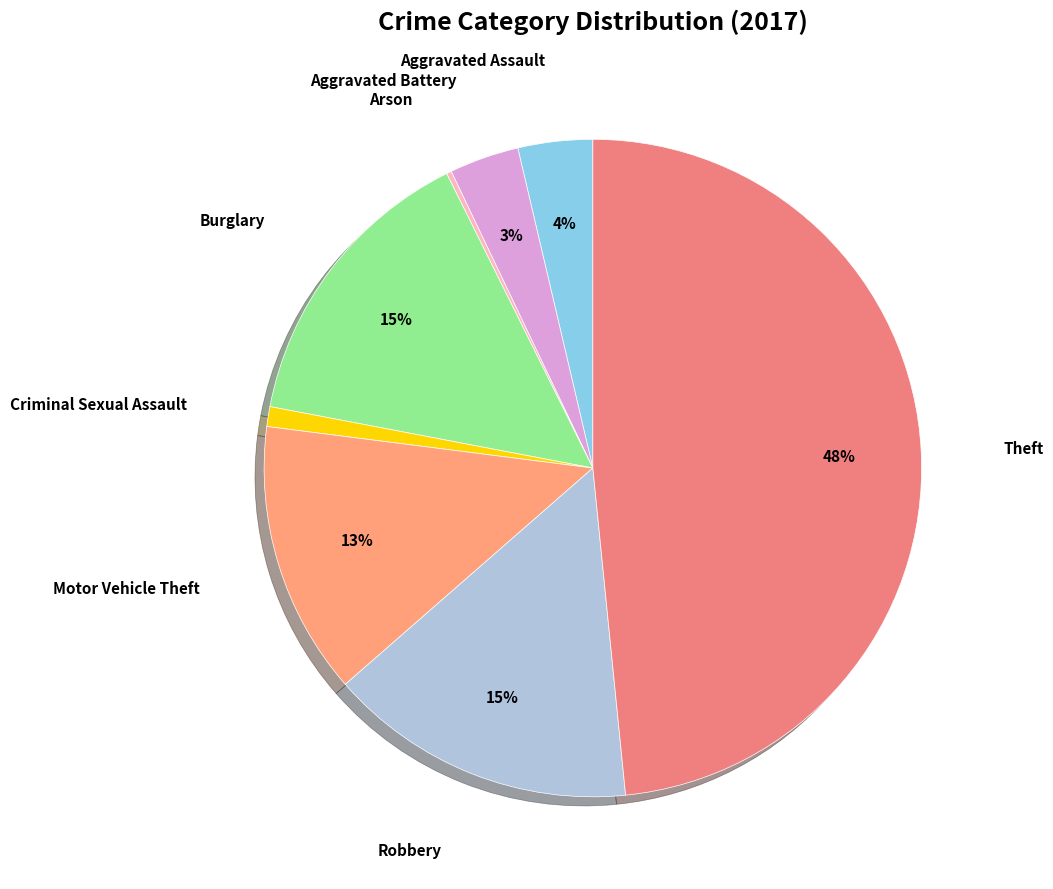

To the nearest percent, what is the average slice percentage?

12%